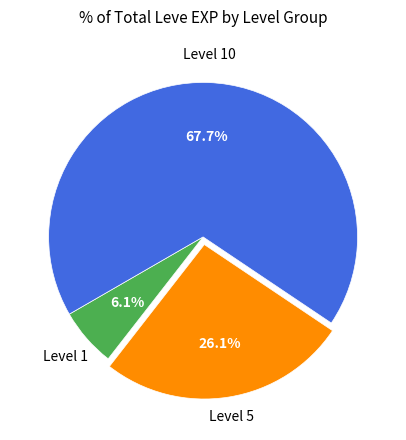

Is there a majority slice in this chart?

Yes